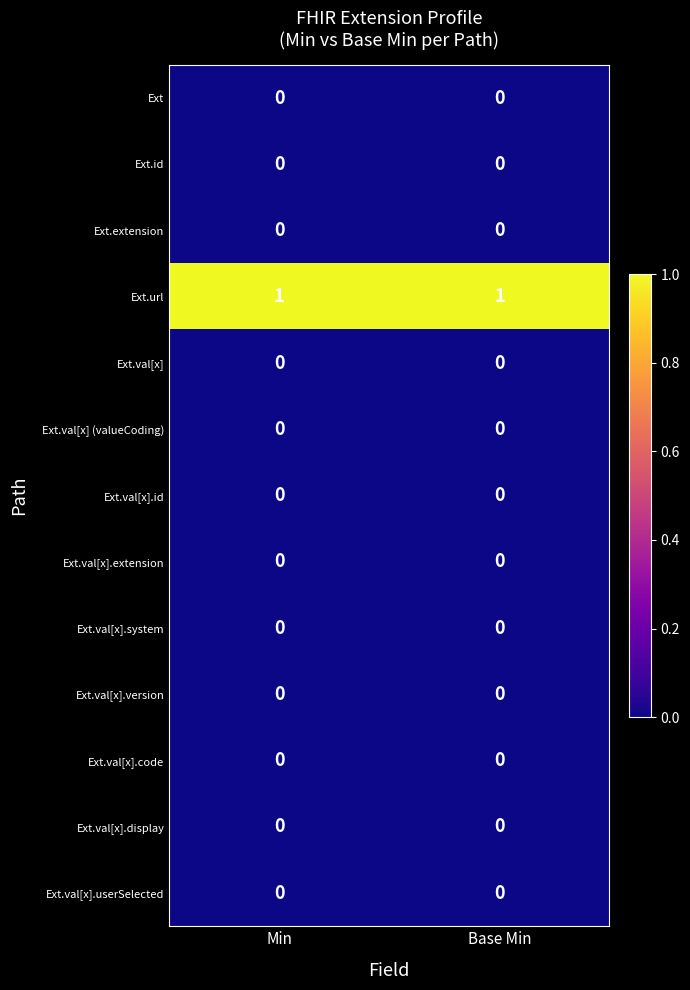

True or false: Ext.val[x].version has a value of 0 at Base Min.

True